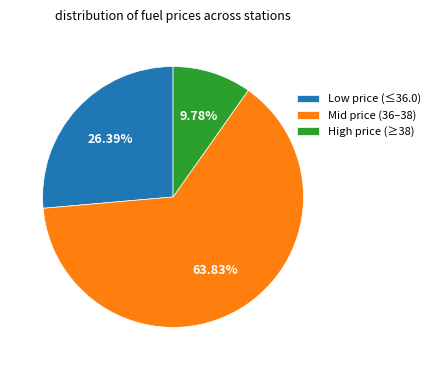

Combined, do Low price (≤36.0) and High price (≥38) account for over 50%?

No